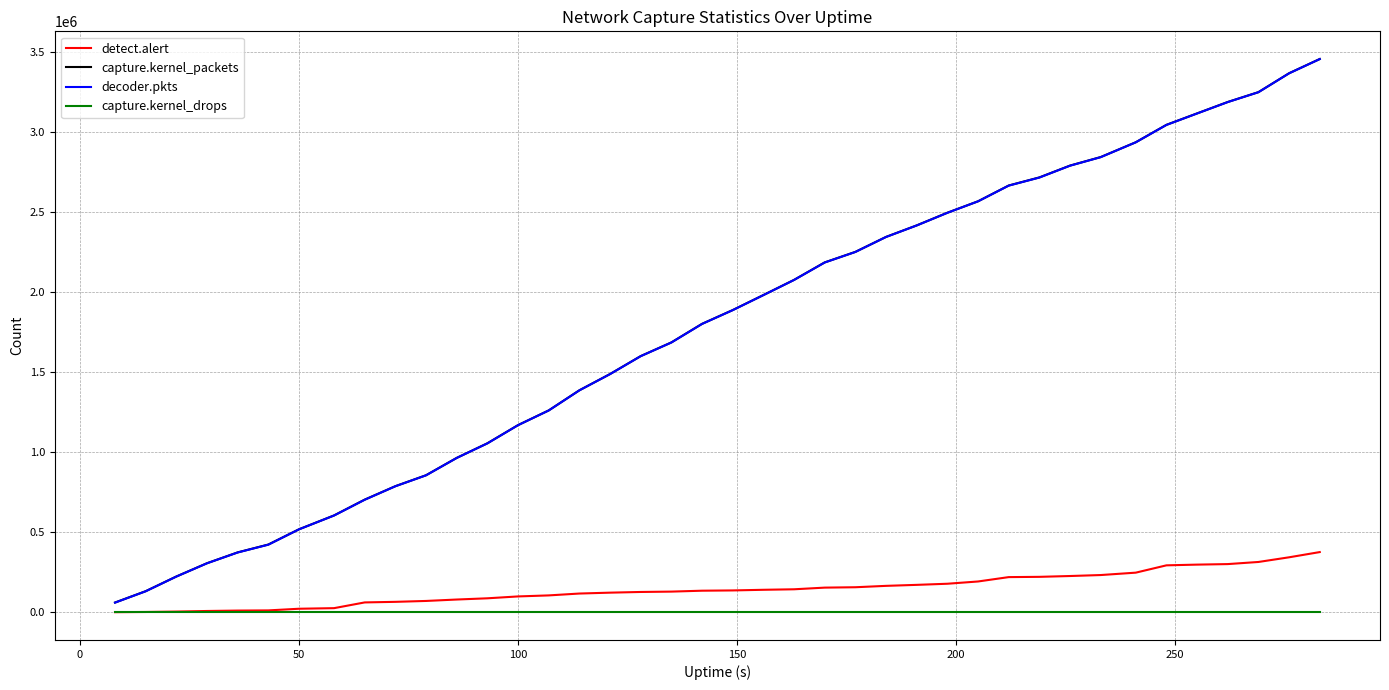

True or false: capture.kernel_packets and detect.alert cross at least once.

False